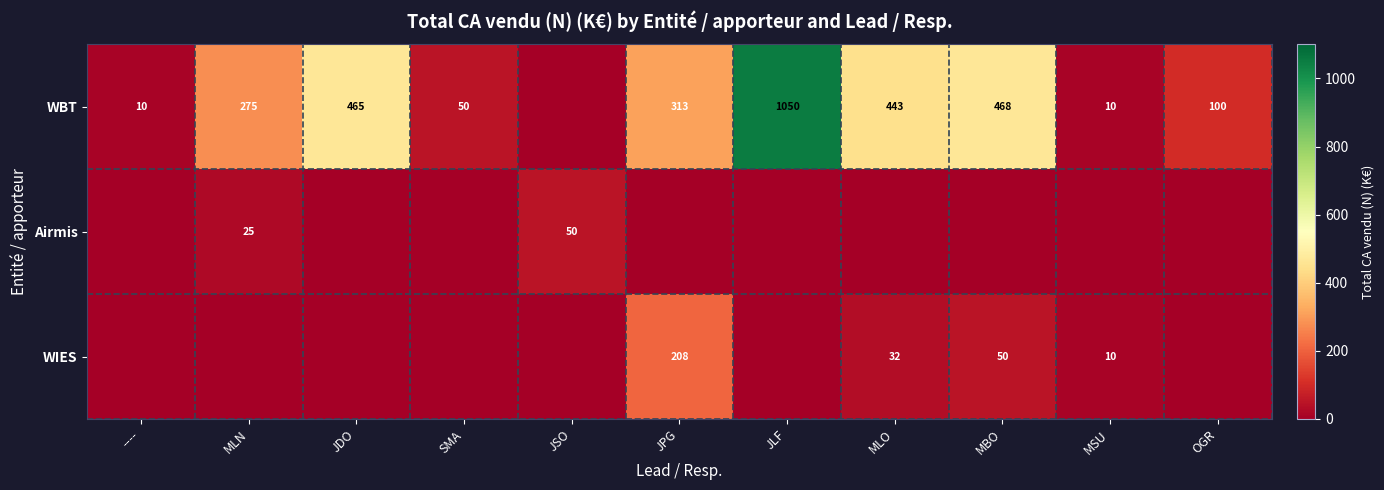

The WIES series shows 55.8 at MLO. True or false?

False